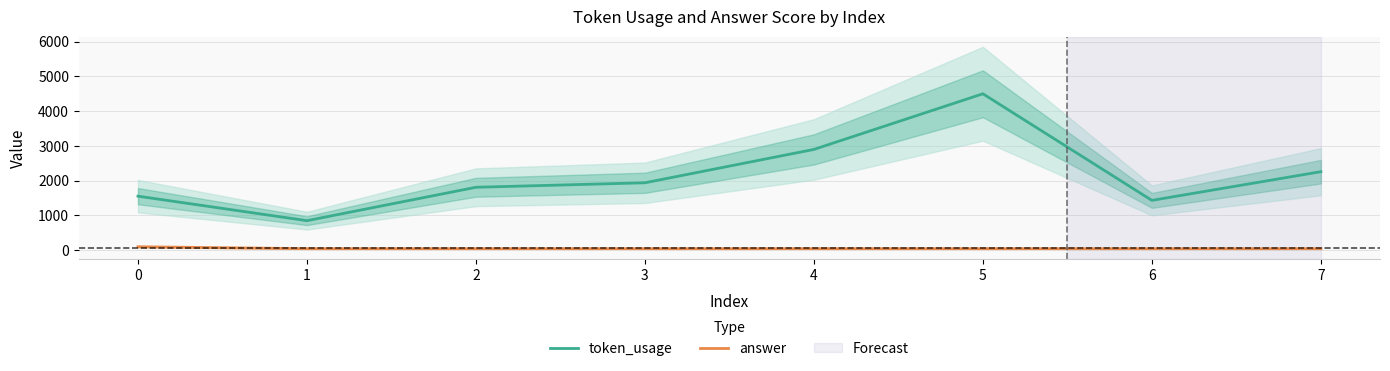

The answer series shows 45 at 2. True or false?

True